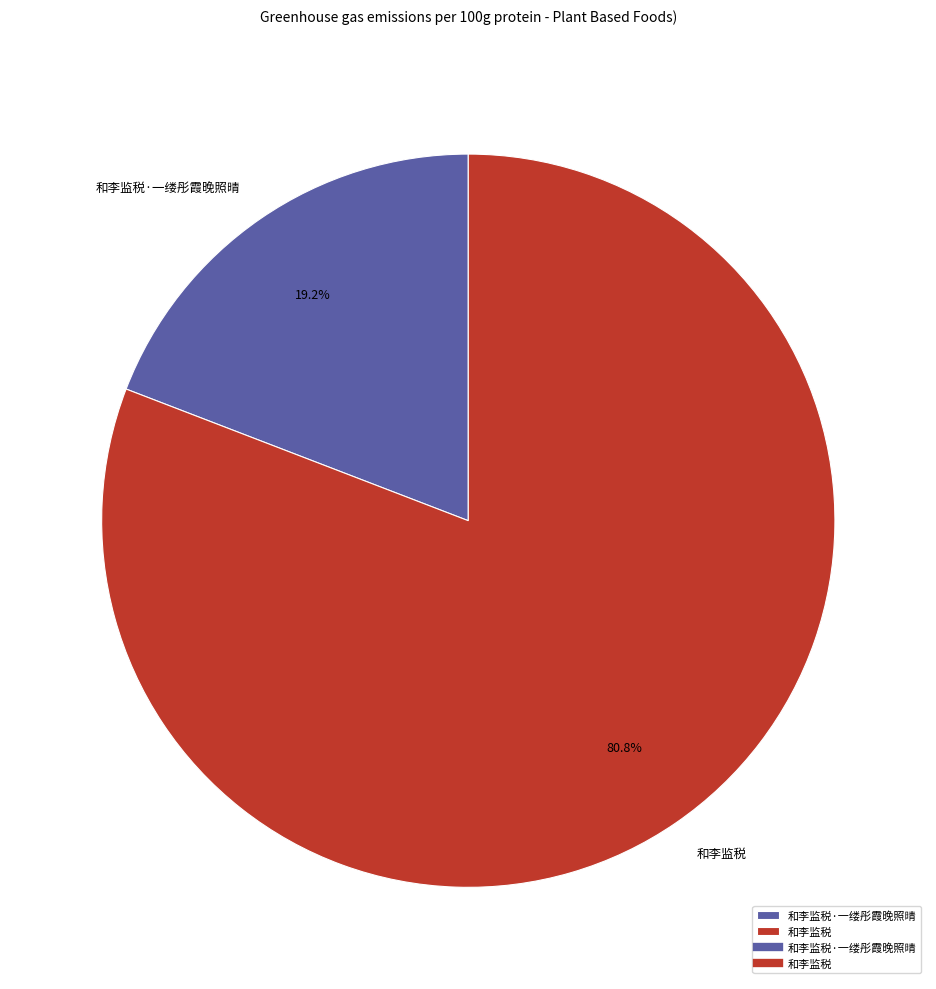

How many slices are in this pie chart?

2